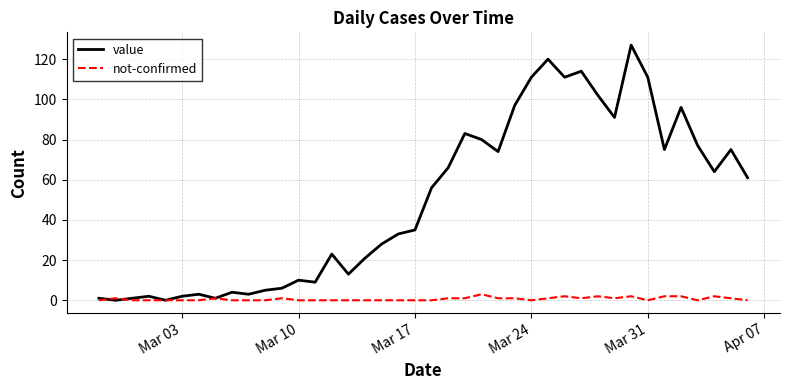

What are all the series names shown in the legend?

value, not-confirmed